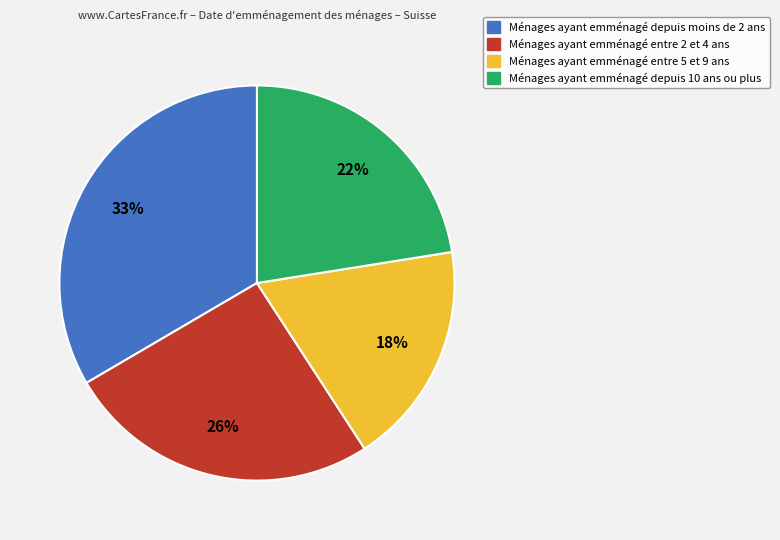

How many slices are in this pie chart?

4